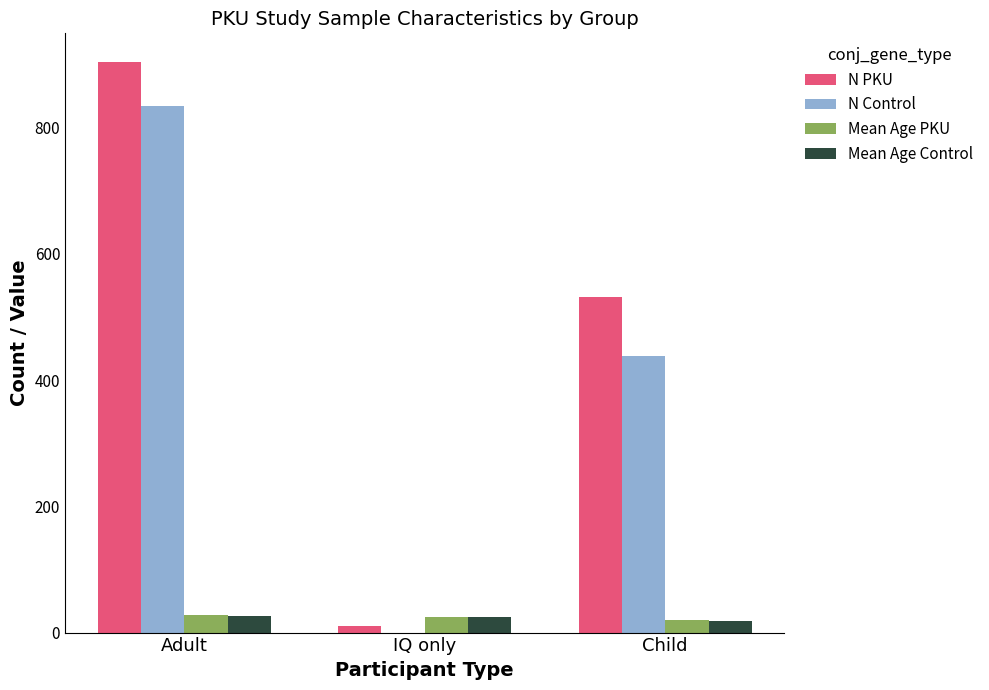

At which category is the sum across all series the highest?

Adult